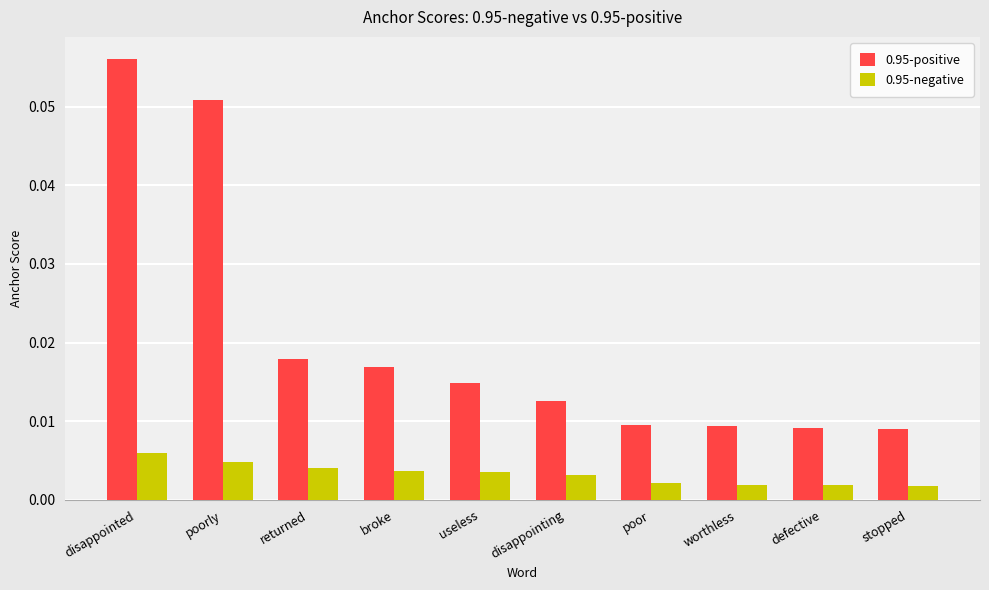

Rank the series by their maximum value, from lowest to highest.

0.95-negative, 0.95-positive